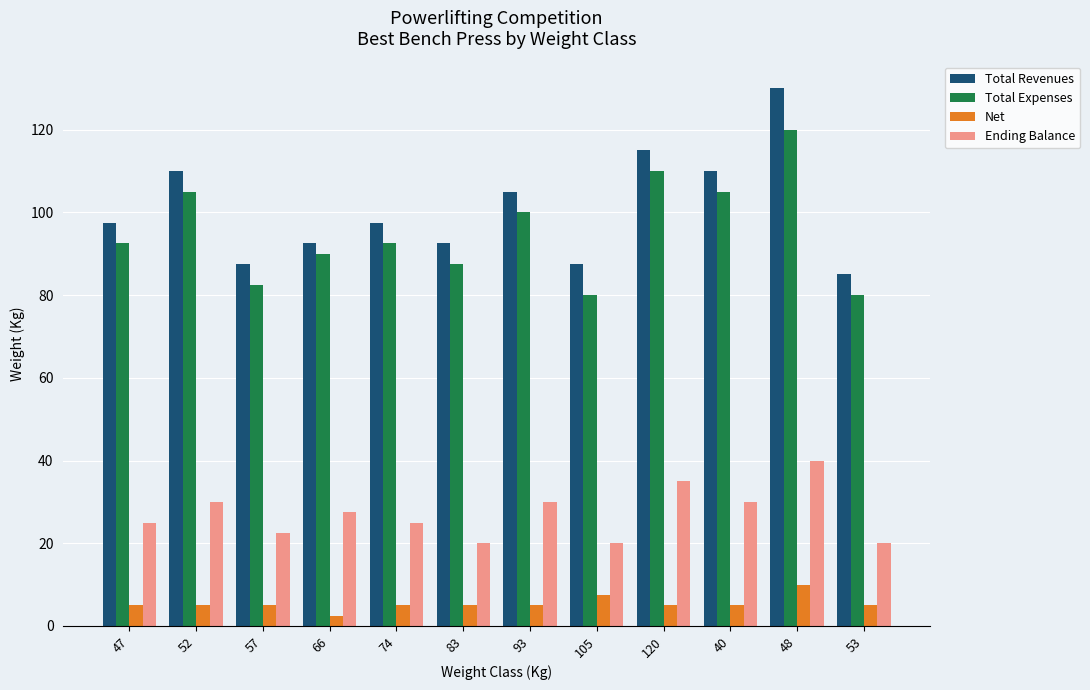

Rank the series at 120 from lowest to highest value.

Net, Ending Balance, Total Expenses, Total Revenues